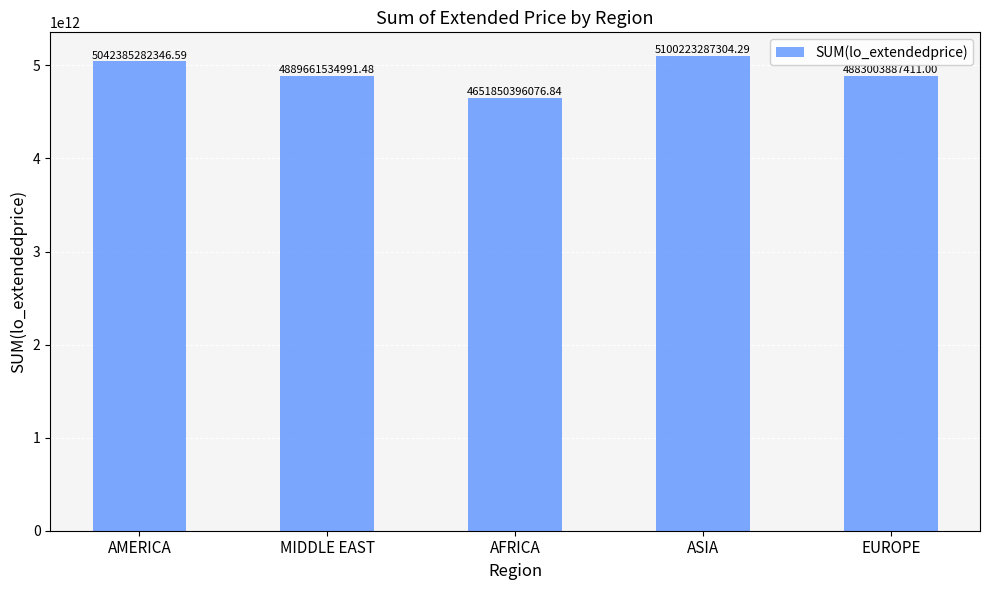

What position from the right is MIDDLE EAST?

4